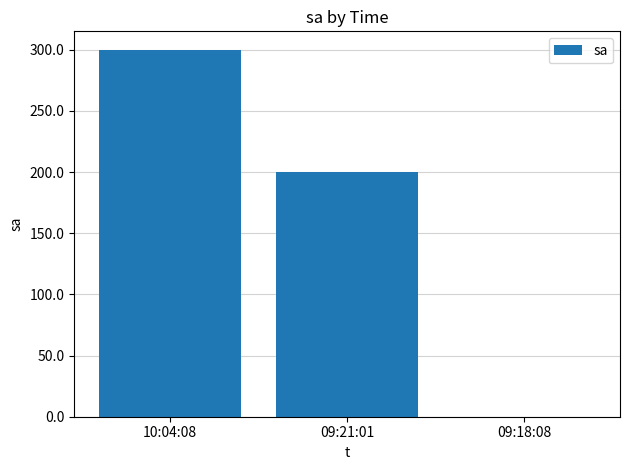

What is the change in value from 10:04:08 to 09:18:08?

-300